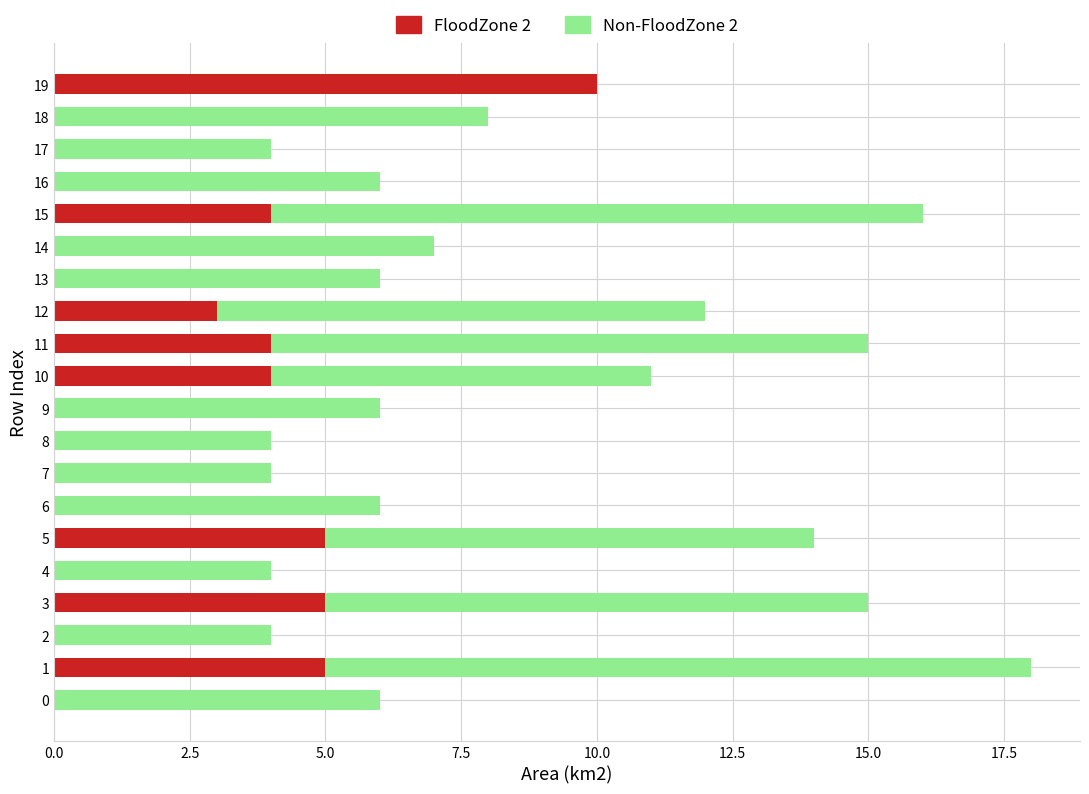

What are all the series names shown in the legend?

FloodZone 2, Non-FloodZone 2